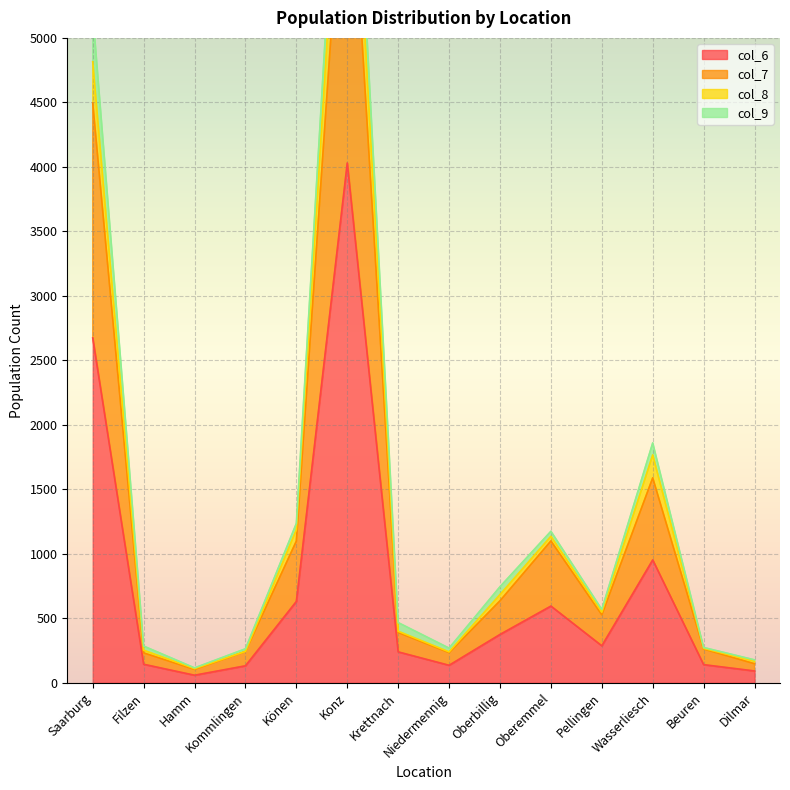

At which label is col_6 closest to 2044?

Saarburg